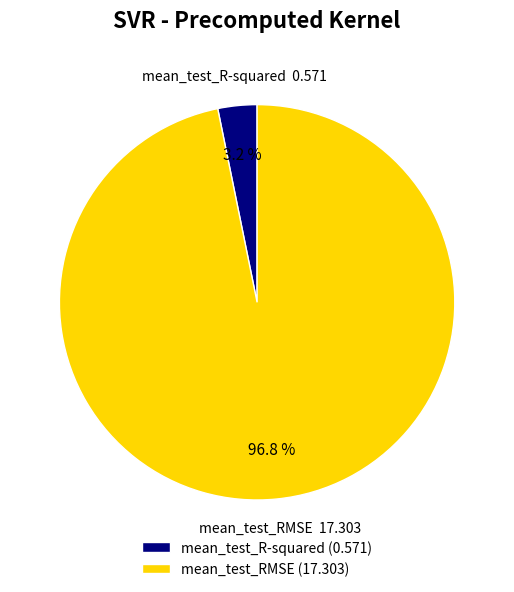

Does mean_test_R-squared account for over 50% of the chart?

No